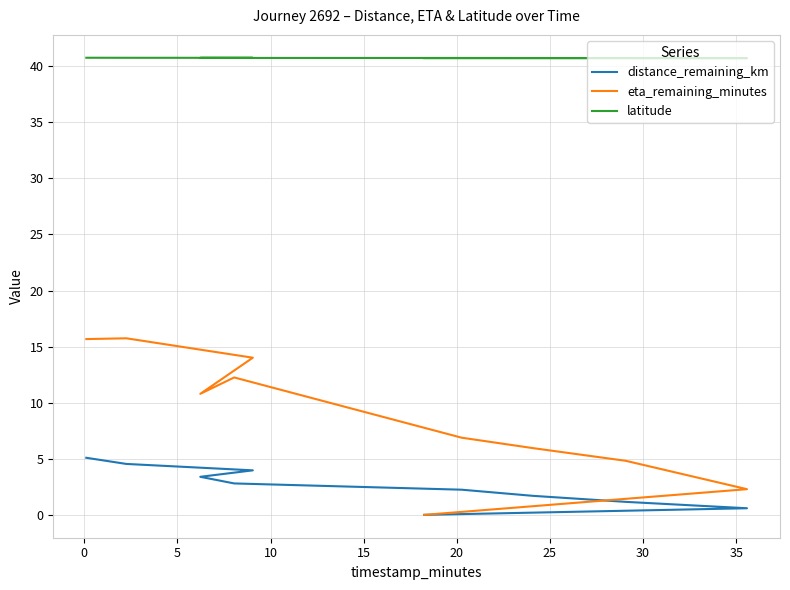

How many values in the distance_remaining_km series are below 2?

4